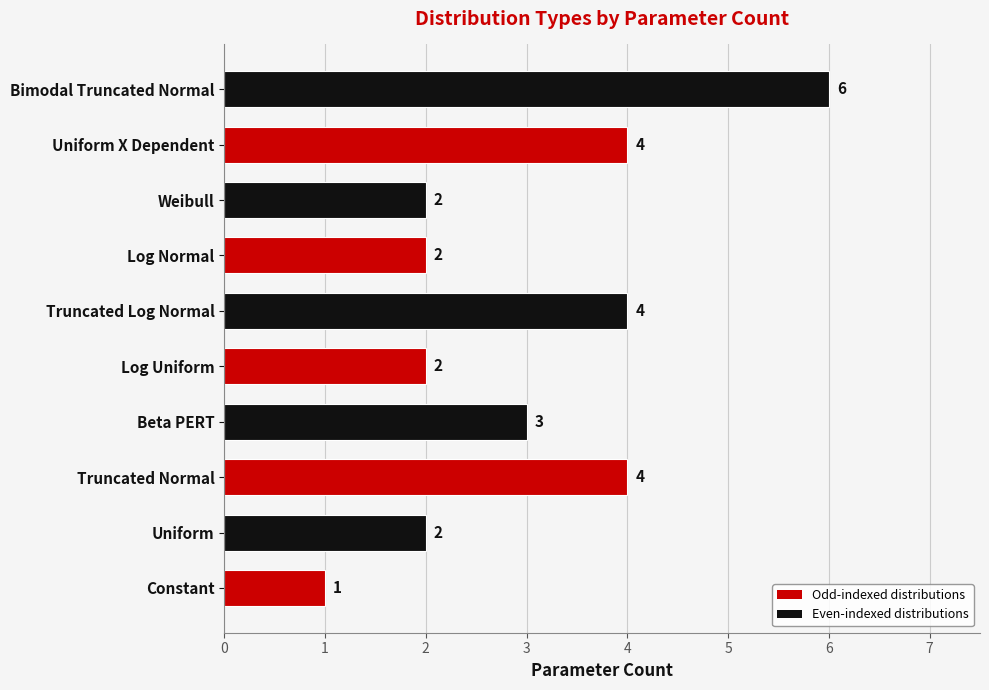

True or false: the data shows 6 at Bimodal Truncated Normal.

True